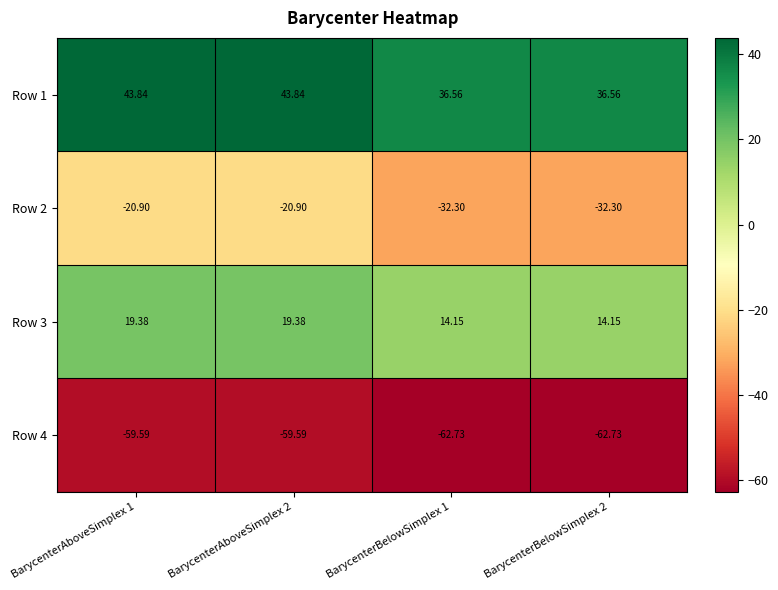

Is the value of Row 4 at BarycenterAboveSimplex 2 greater than the value of Row 2 at BarycenterBelowSimplex 2?

No